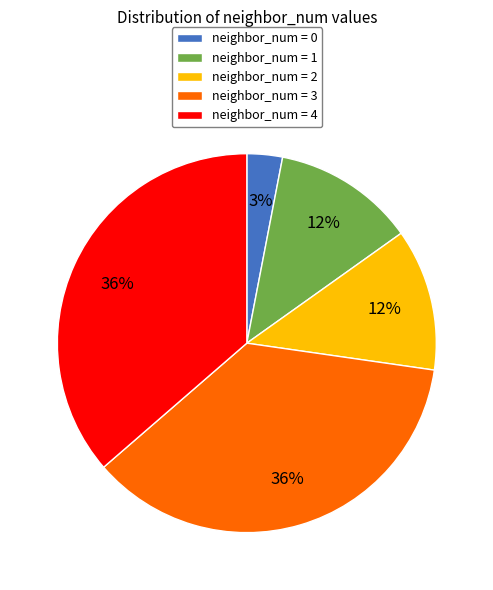

The neighbor_num = 2 slice represents 17% of the pie. True or false?

False